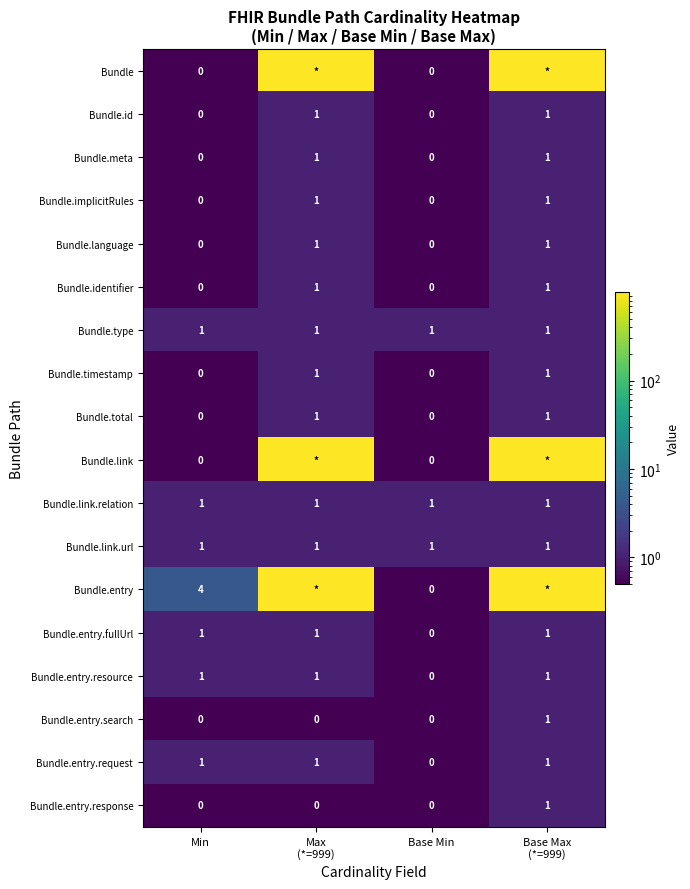

How many Bundle.entry.fullUrl values are between 1 and 2?

3